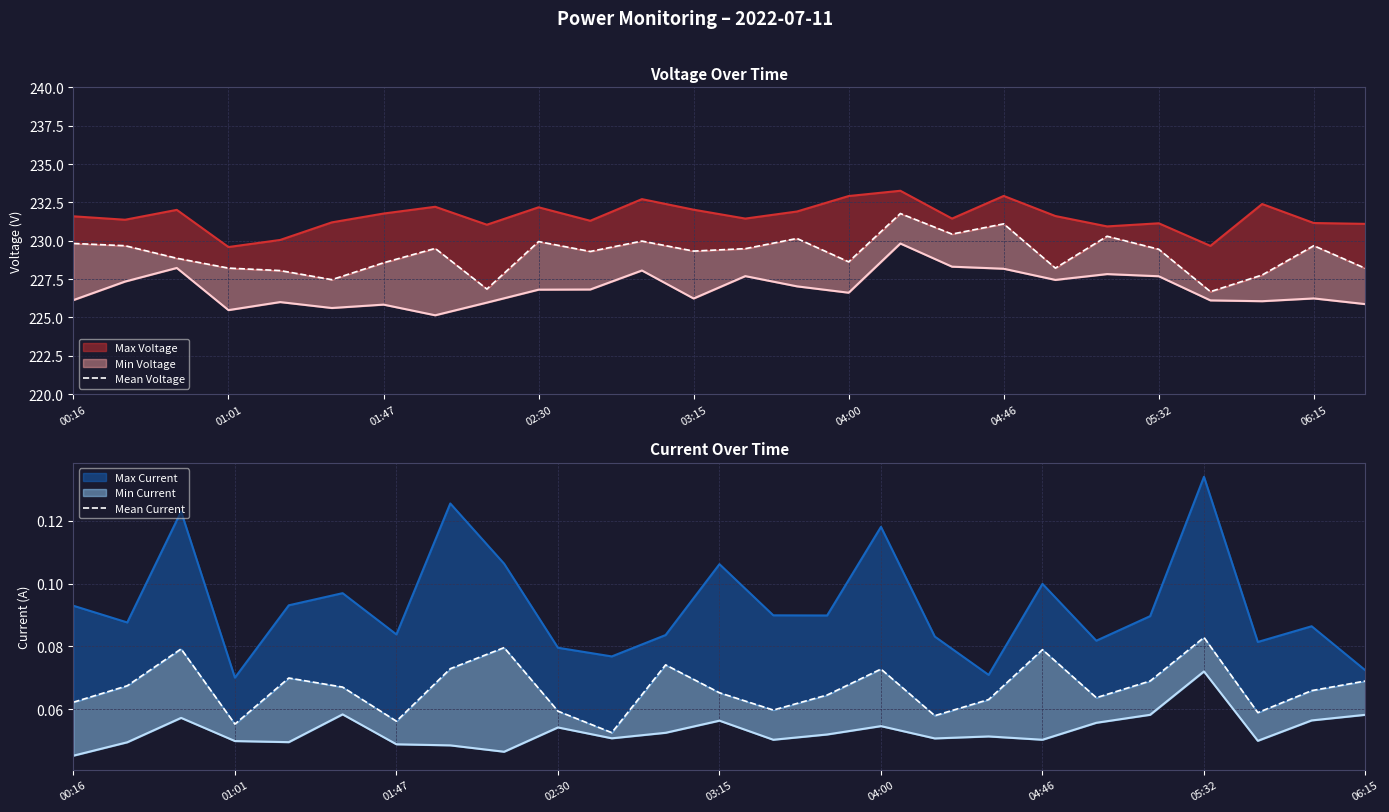

What is the maximum value shown in the chart?

233.3